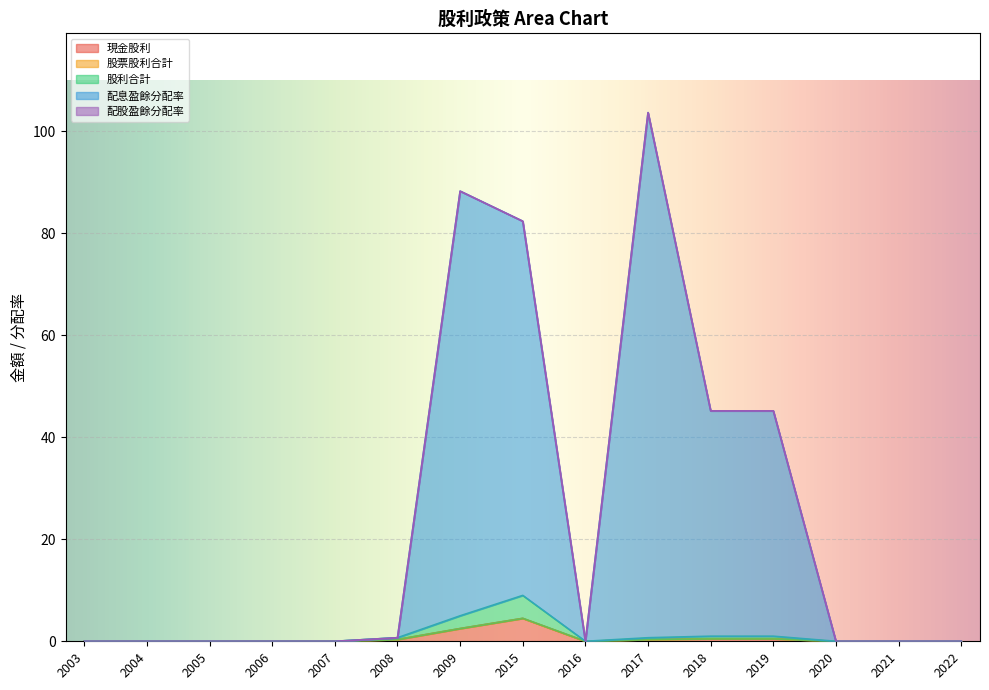

At how many categories does at least one series exceed 7?

5